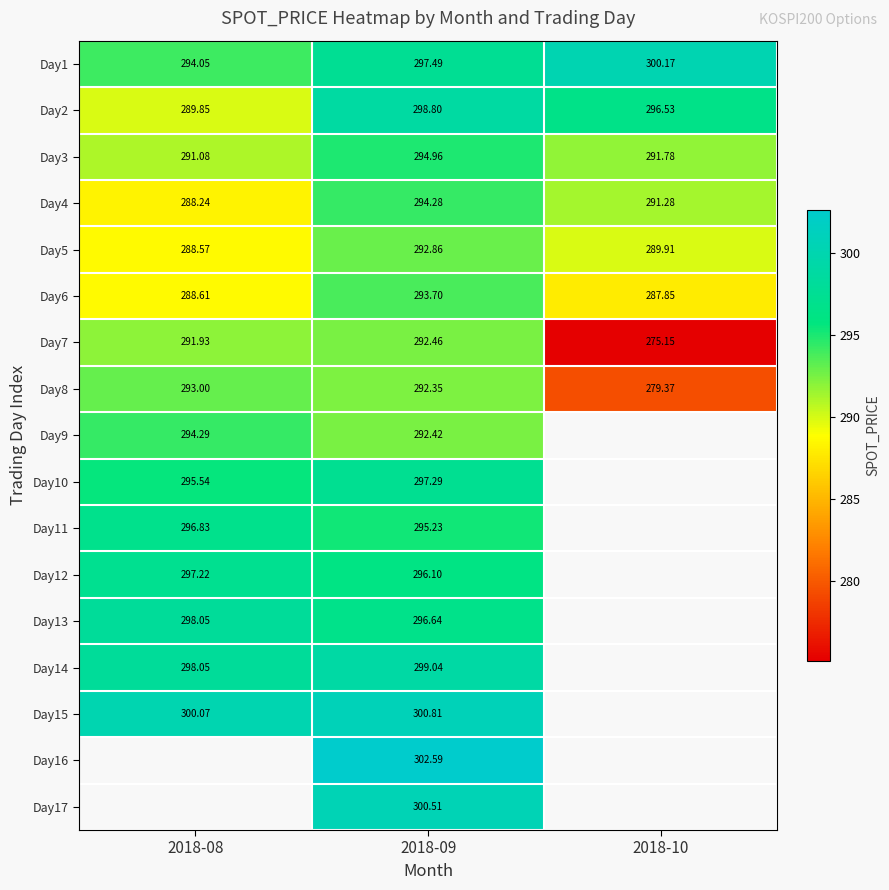

Which has a higher value, 2018-10 or 2018-08?

2018-10